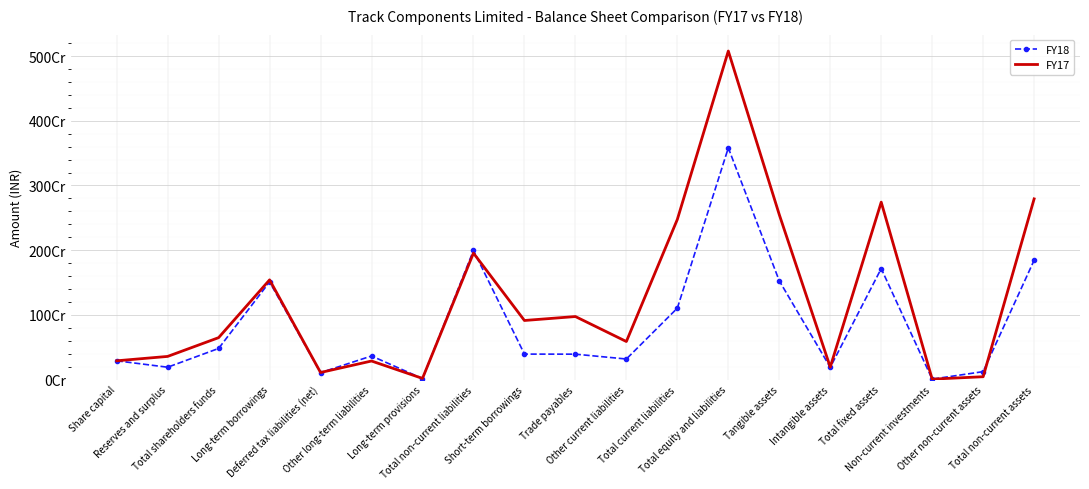

What value does the FY18 series have at Other non-current assets?

122495771